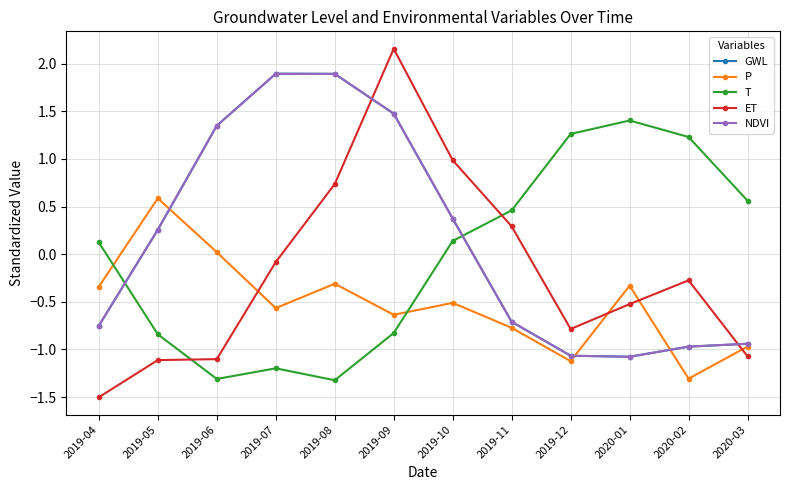

At which category does GWL reach its first local peak?

2019-07